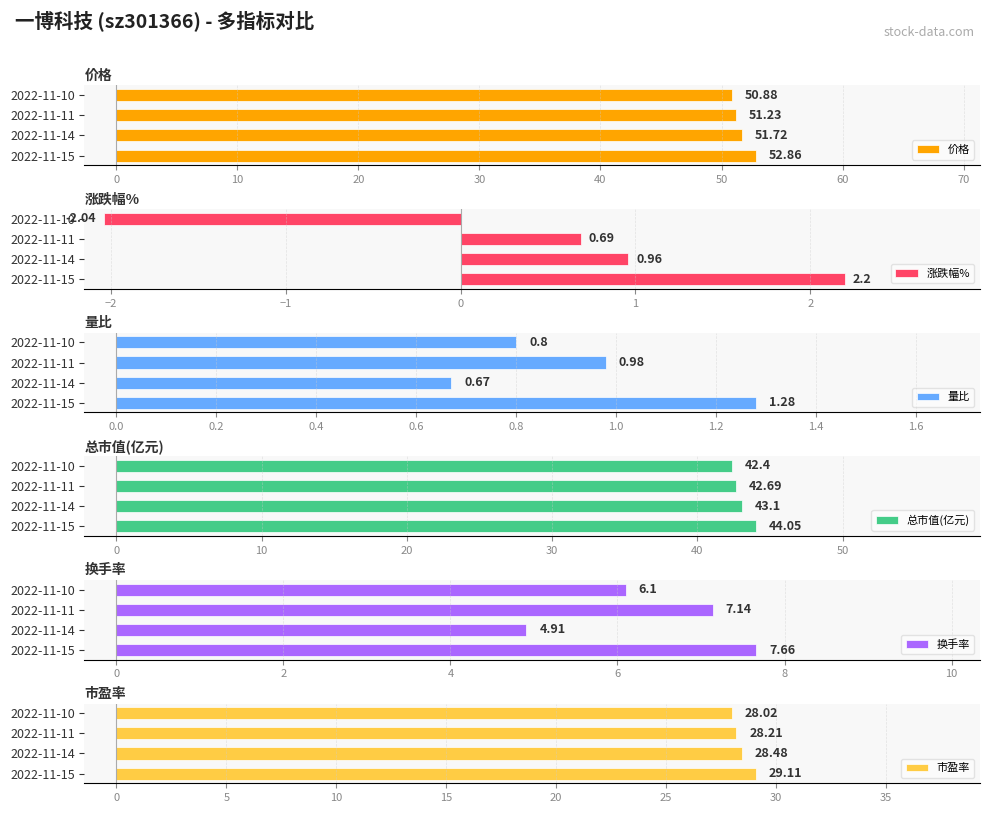

Reading left to right, list all the values displayed in this chart.

价格: 52.9	51.7	51.2	50.9
涨跌幅%: 2.2	1.0	0.7	-2.0
量比: 1.3	0.7	1.0	0.8
总市值(亿元): 44.0	43.1	42.7	42.4
换手率: 7.7	4.9	7.1	6.1
市盈率: 29.1	28.5	28.2	28.0